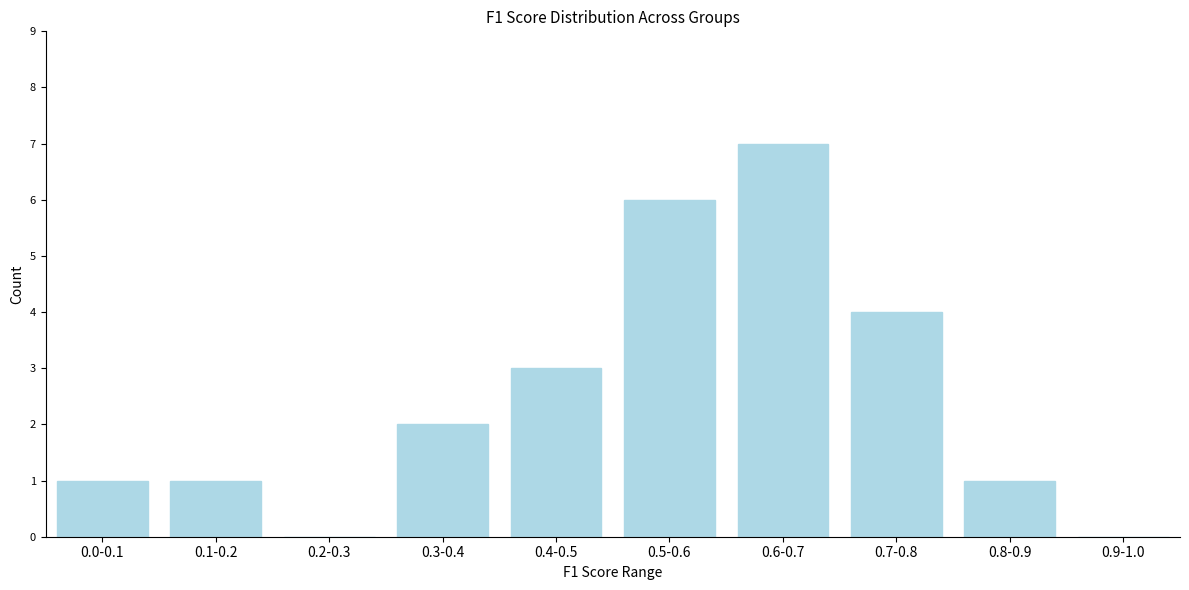

Reading left to right, extract all data points from this chart.

0.0-0.1=1	0.1-0.2=1	0.2-0.3=0	0.3-0.4=2	0.4-0.5=3	0.5-0.6=6	0.6-0.7=7	0.7-0.8=4	0.8-0.9=1	0.9-1.0=0